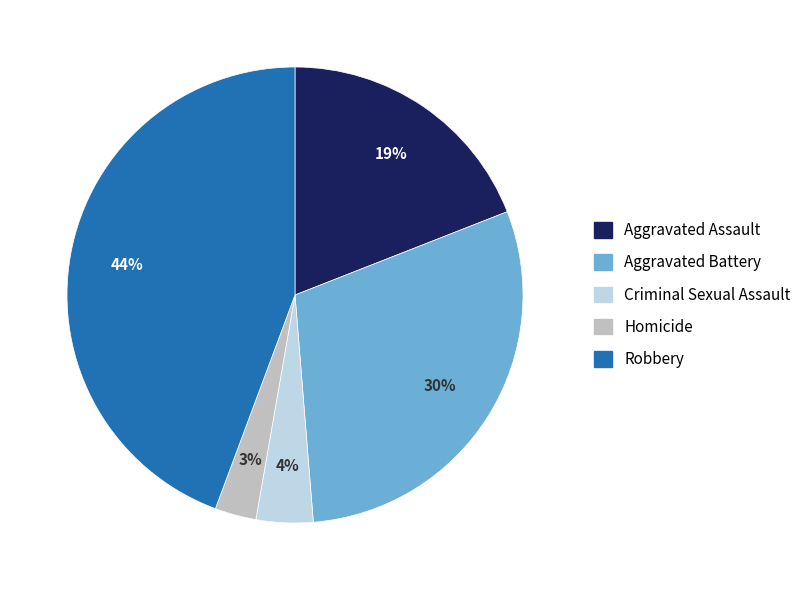

How many slices are in this pie chart?

5